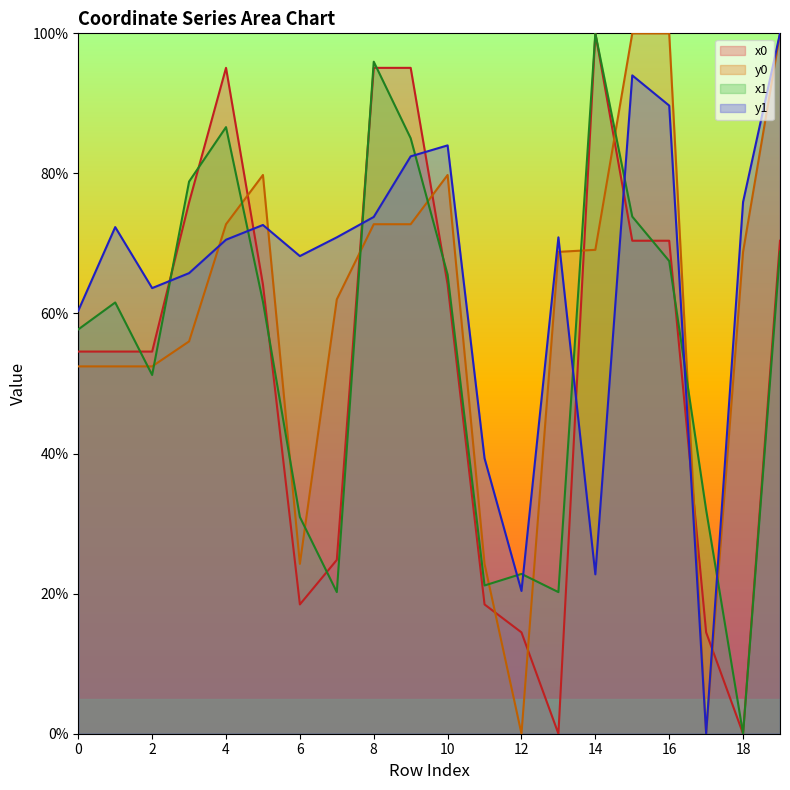

At which category does y0 reach its first local peak?

5